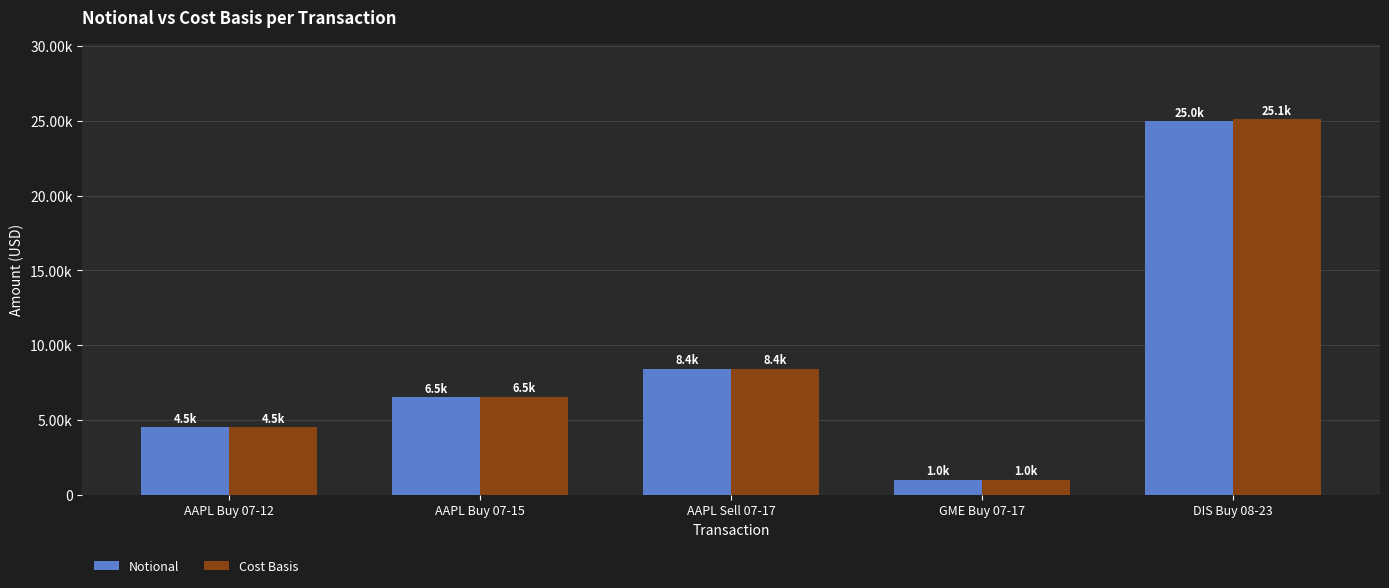

What is the minimum value for Cost Basis?

1002.0